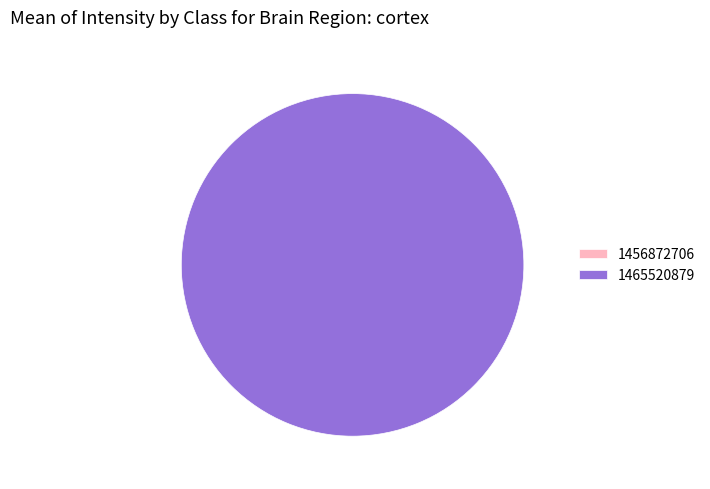

The 1456872706 slice represents 0% of the pie. True or false?

True